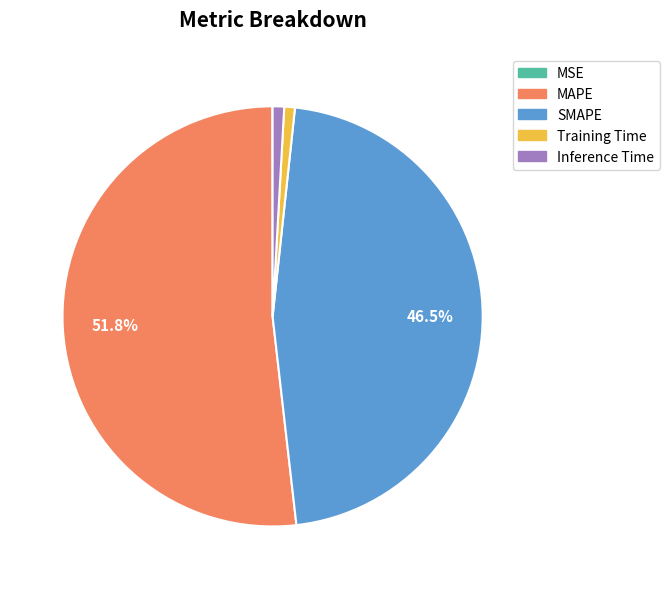

Between SMAPE and Inference Time, which is larger?

SMAPE